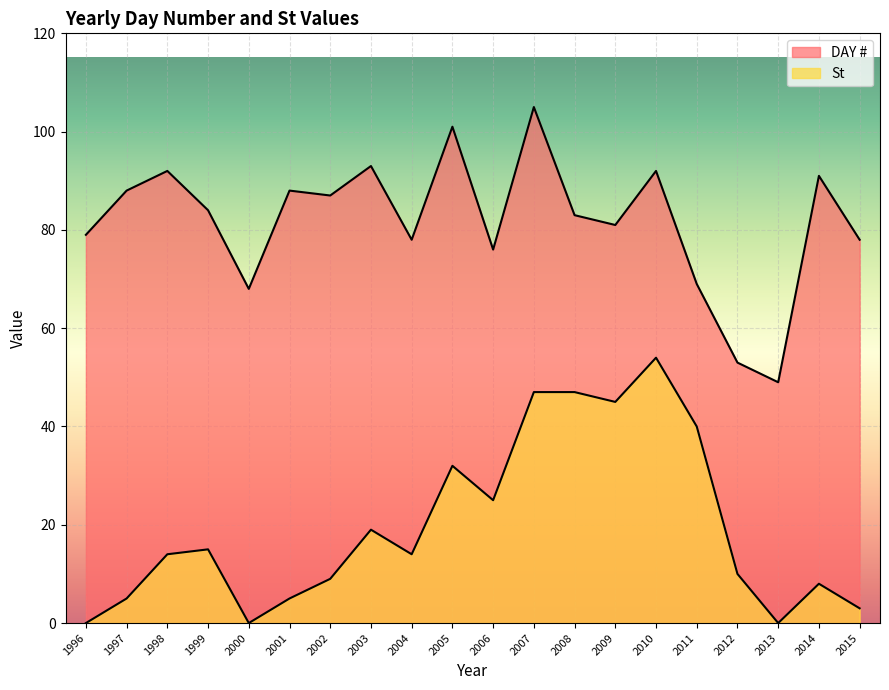

Which series changed the most between 2000 and 2011?

St